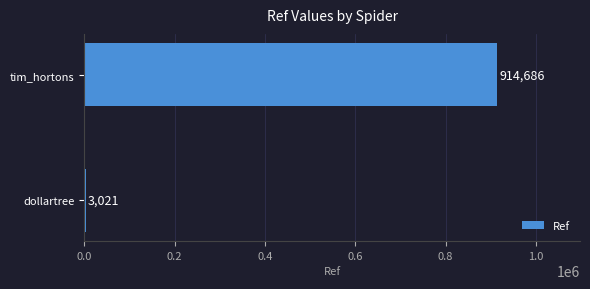

Where is the data nearest to the value 458853?

dollartree